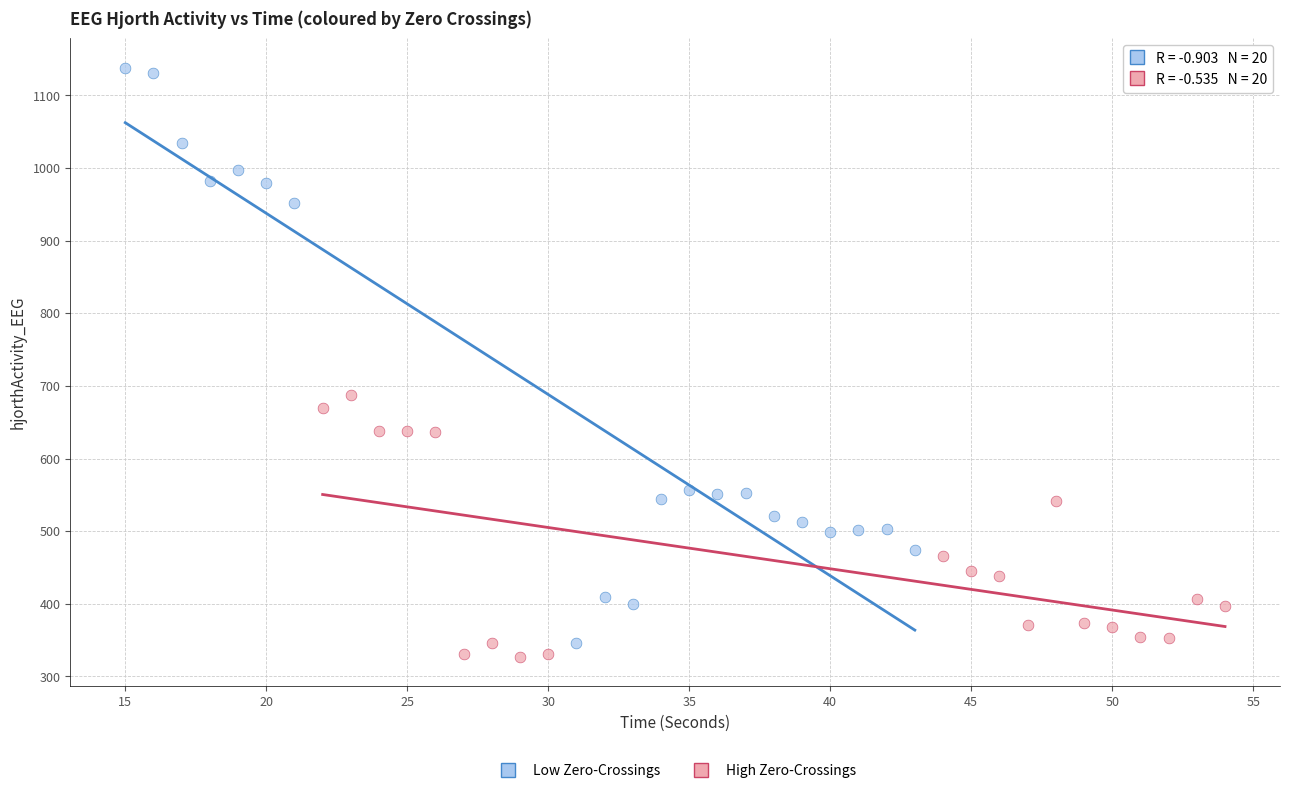

Which series reaches the minimum Y coordinate?

High Zero-Crossings